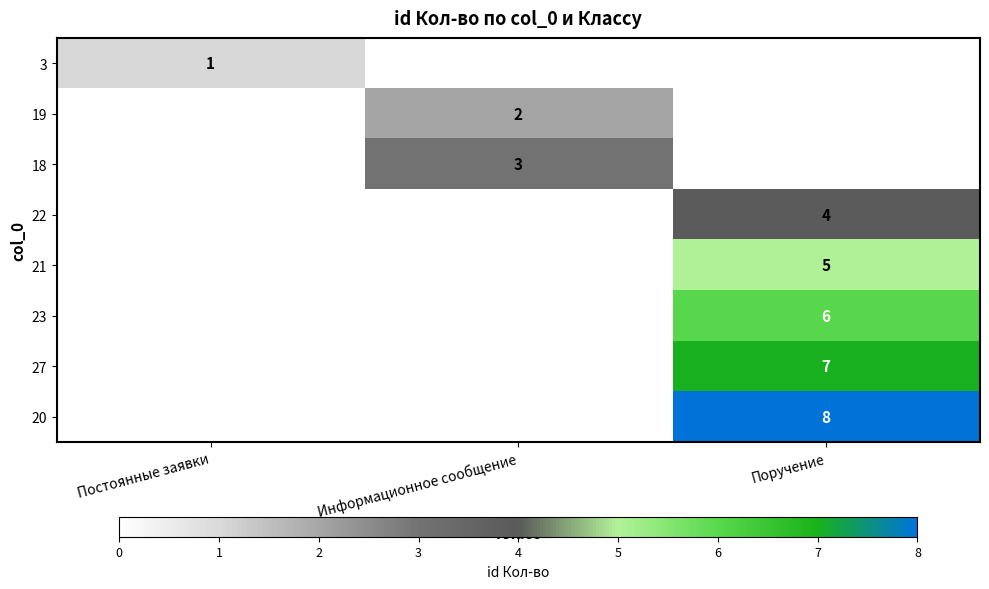

The 23 series shows 10 at Поручение. True or false?

False